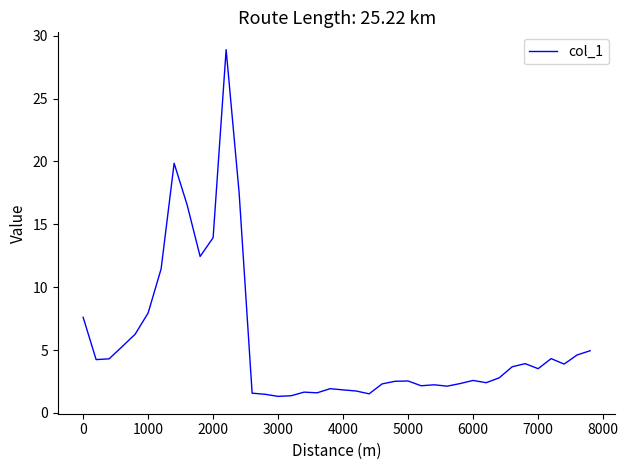

What is the smallest value displayed?

1.3